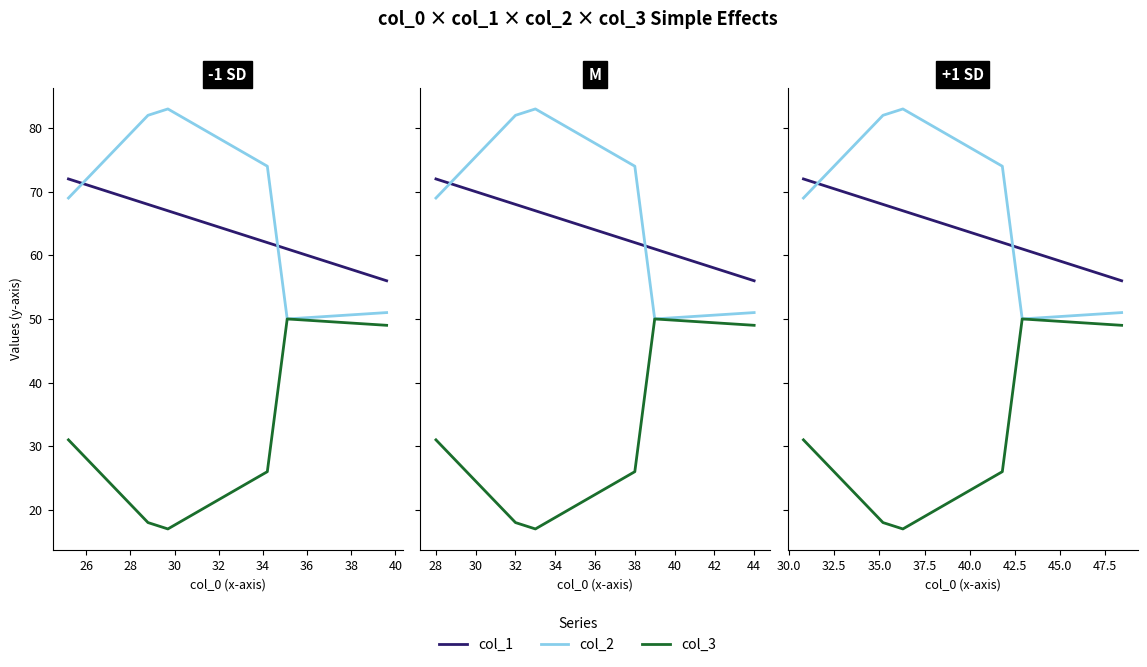

What value does the col_3 series have at 30?

26